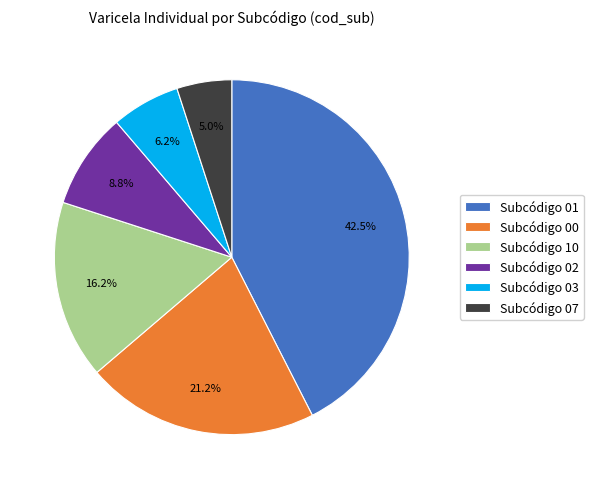

Does Subcódigo 01 account for over 50% of the chart?

No